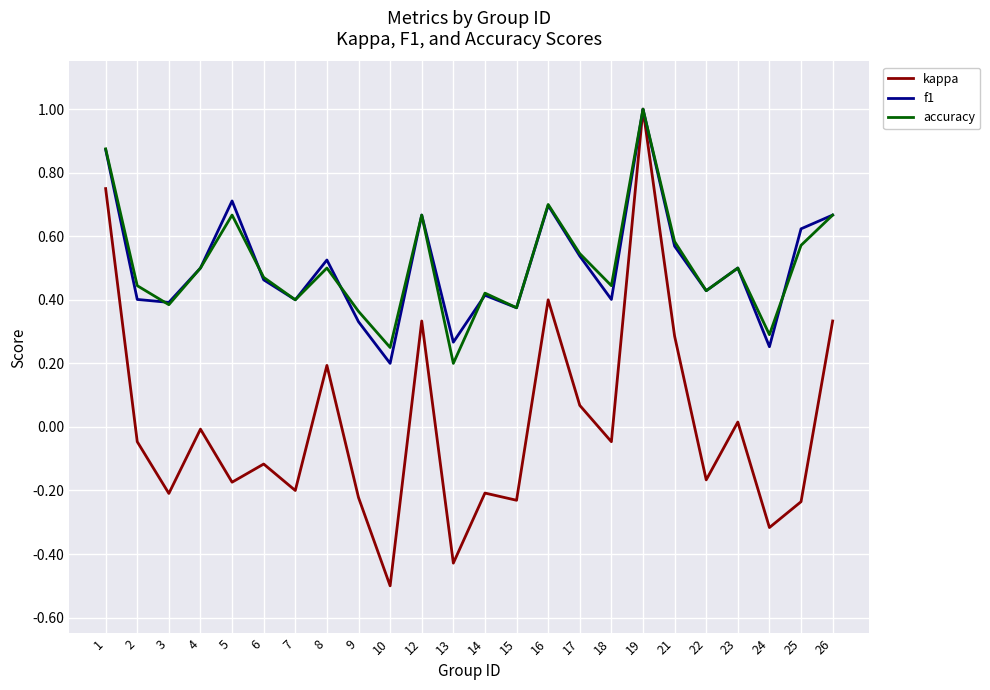

What is the sum of all accuracy values?

12.2